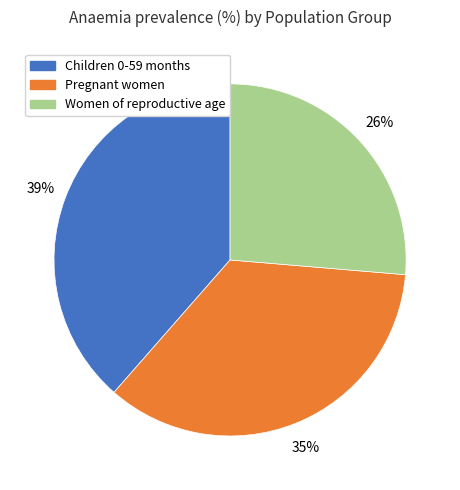

Is the sum of Women of reproductive age and Pregnant women greater than half?

Yes